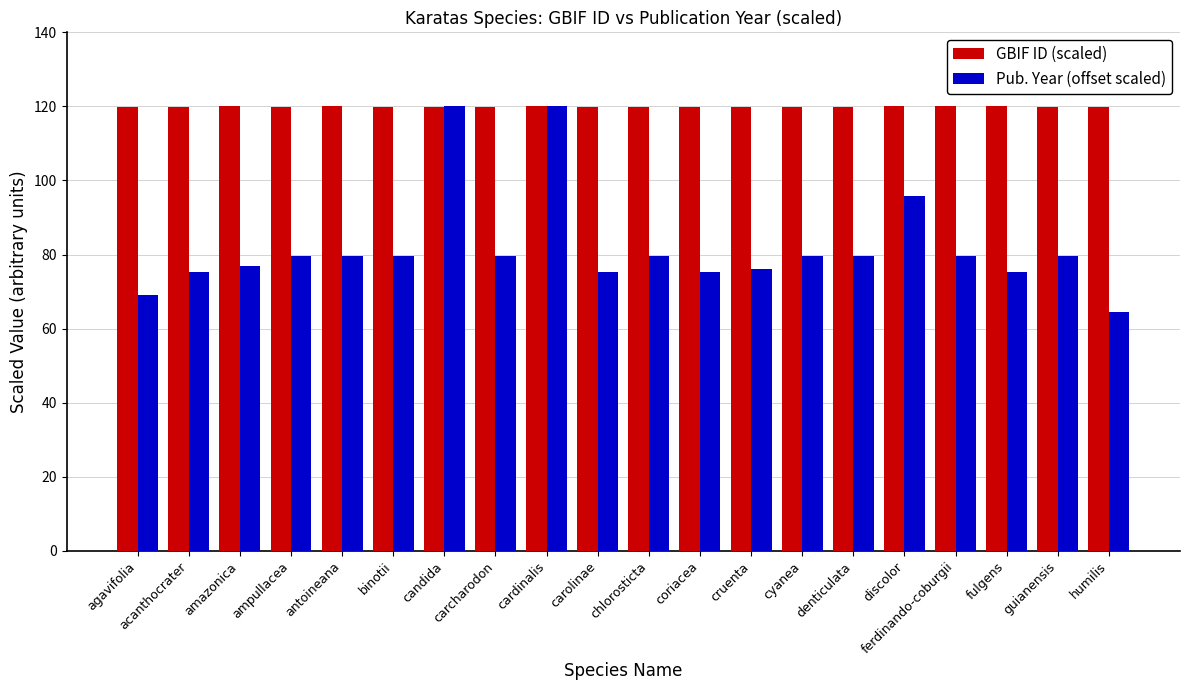

What is the label of the 17th bar from the left?

ferdinando-coburgii